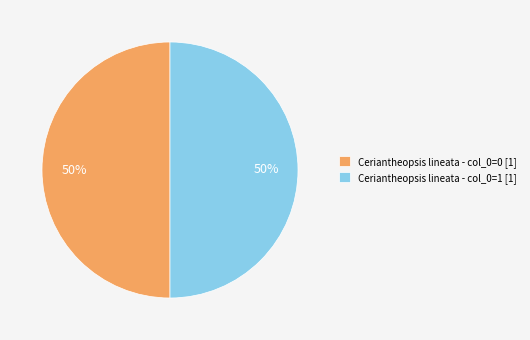

Approximately how many times larger is the value at Ceriantheopsis lineata - col_0=1 [1] compared to Ceriantheopsis lineata - col_0=0 [1]?

1.0